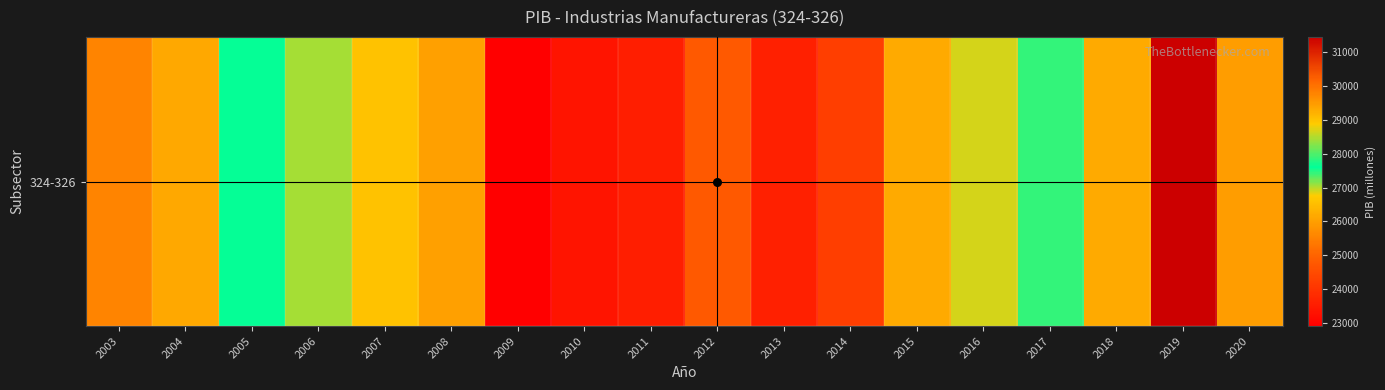

What is the approximate value at 2009?

22916.7